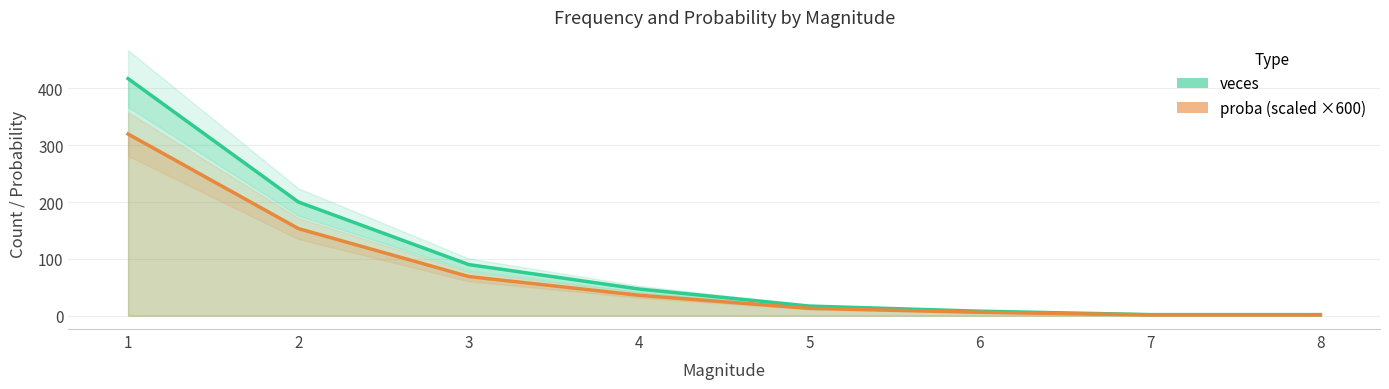

Reading left to right, list all the values displayed in this chart.

veces: 417.0	200.0	90.0	47.0	17.0	8.0	2.0	2.0
proba: 319.5	153.3	69.0	36.0	13.0	6.1	1.5	1.5